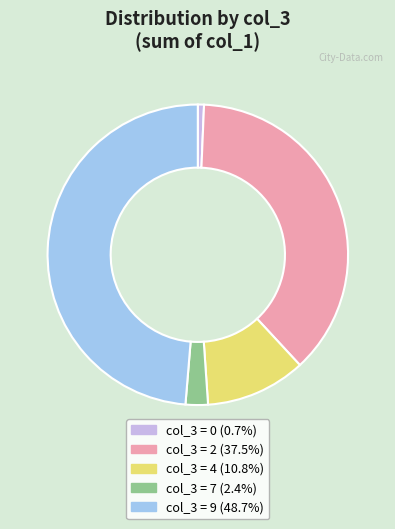

Does col_3 = 0 (0.7%) account for over 50% of the chart?

No